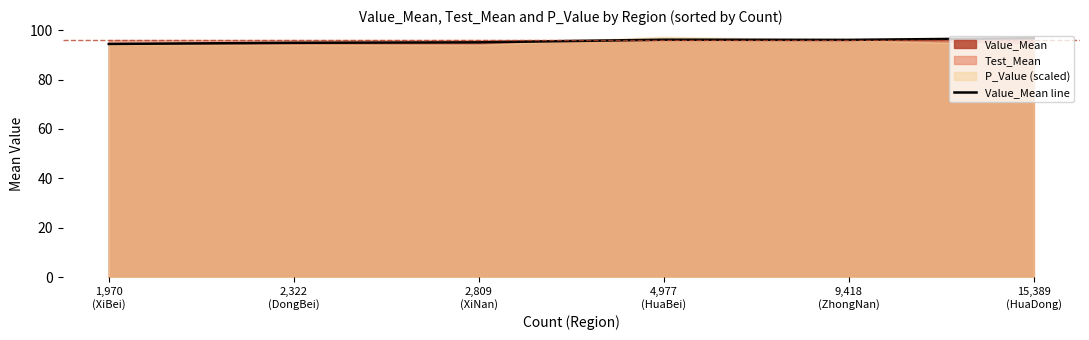

Reading left to right, extract all data points from this chart.

1,970
(XiBei)=94.4	2,322
(DongBei)=94.9	2,809
(XiNan)=95.1	4,977
(HuaBei)=96.1	9,418
(ZhongNan)=96.0	15,389
(HuaDong)=96.7